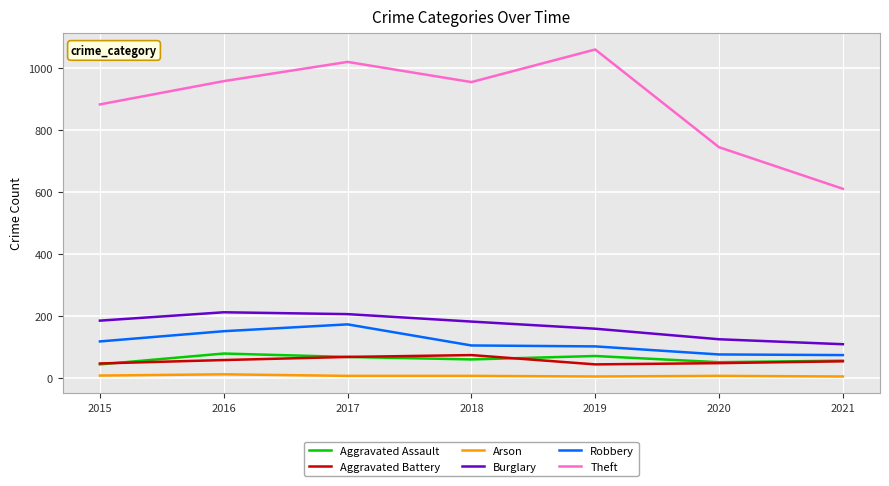

Is the value of Theft at 2020 greater than the value of Burglary at 2018?

Yes